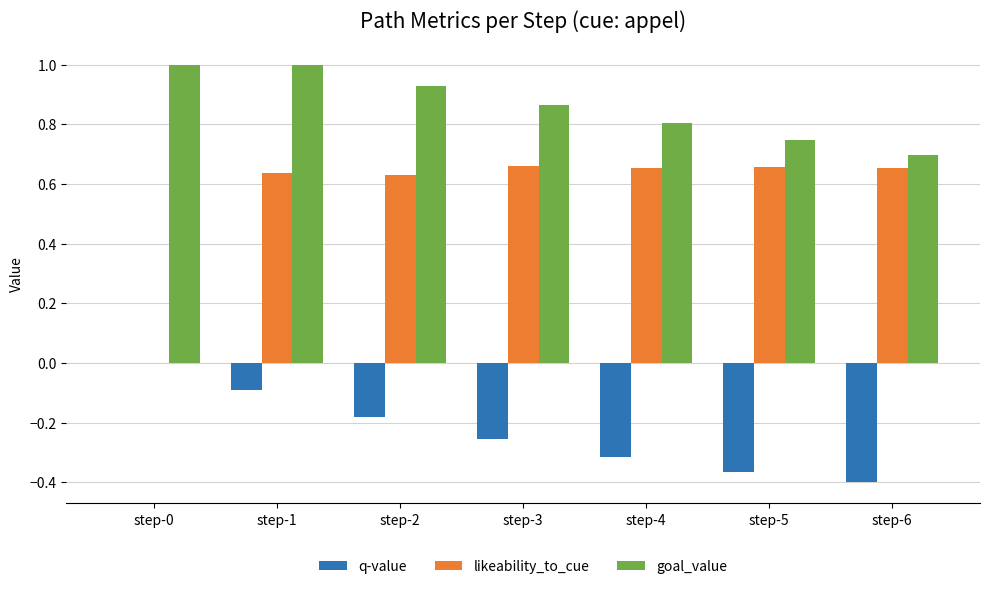

Is the value of goal_value at step-4 greater than the value of q-value at step-2?

Yes